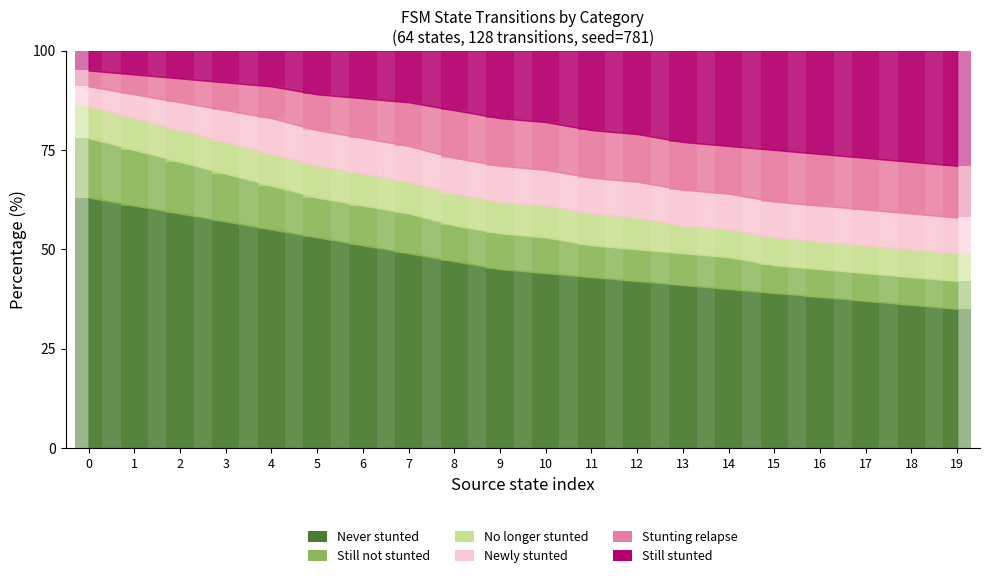

The Newly stunted series shows 9 at 11. True or false?

True